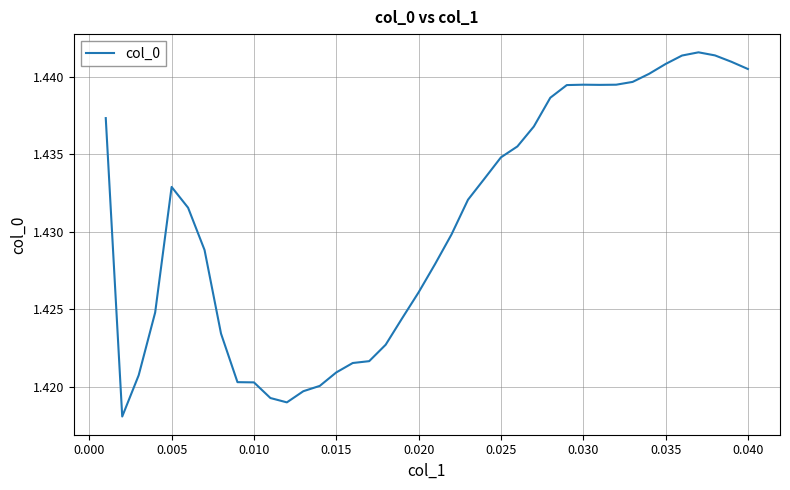

Is it true that the value at 0.020 is 2.5?

False